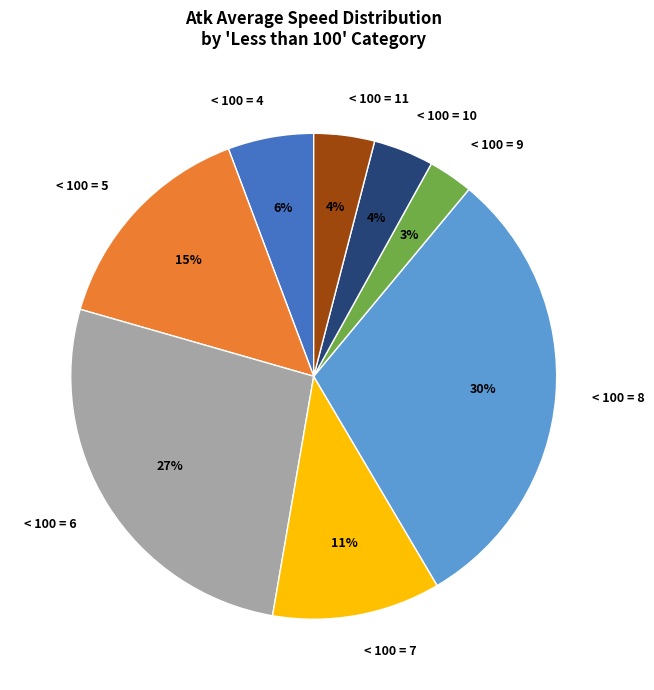

Combined, do < 100 = 5 and < 100 = 9 account for over 50%?

No